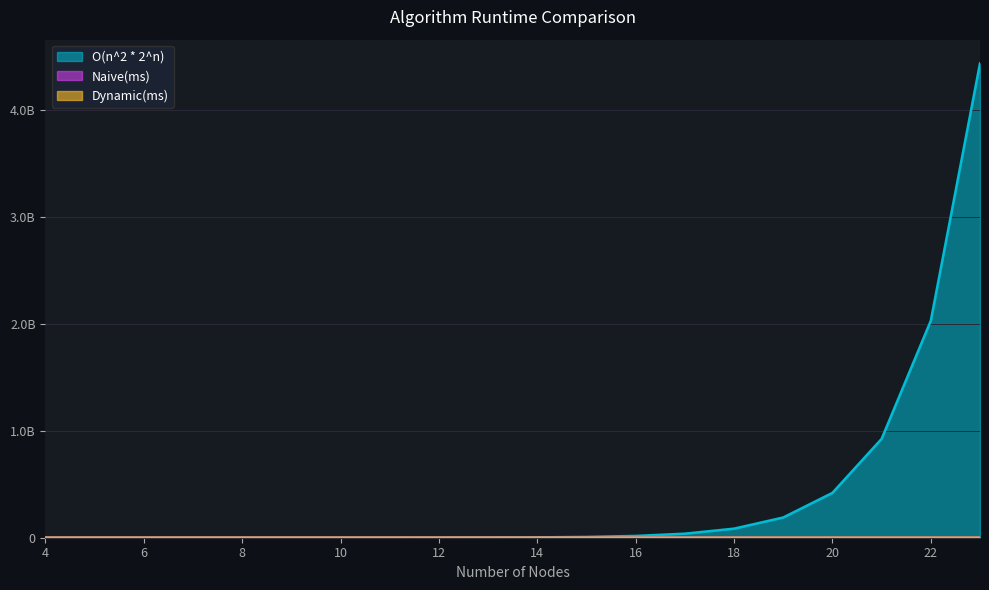

How many lines are shown in the chart?

3